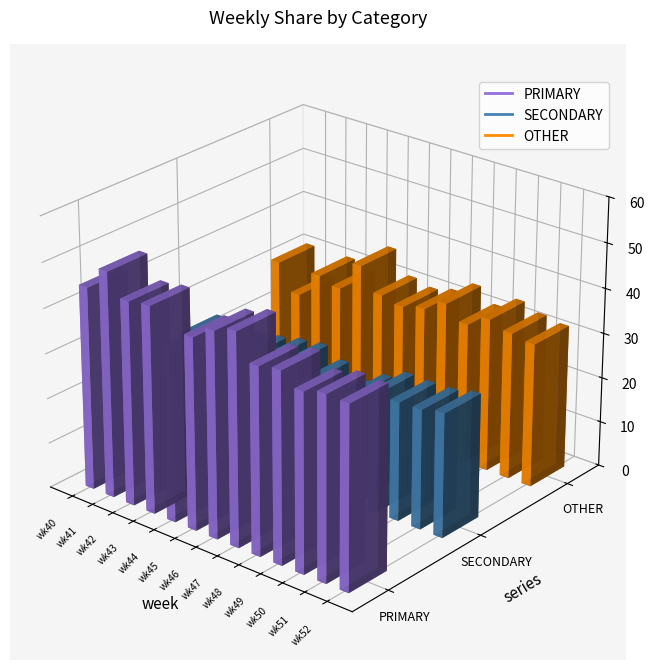

True or false: PRIMARY has a value of 67.0 at wk50.

False